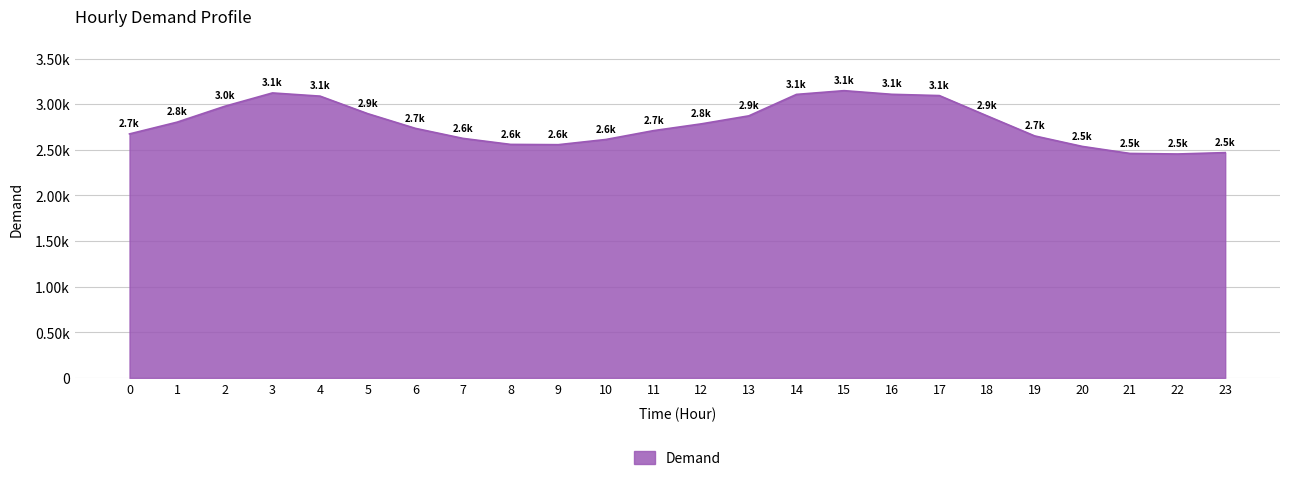

Reading left to right, what are all the values shown in this chart?

2674	2803	2977	3123	3088	2896	2735	2625	2559	2556	2613	2710	2784	2872	3107	3148	3108	3094	2872	2652	2537	2460	2454	2469